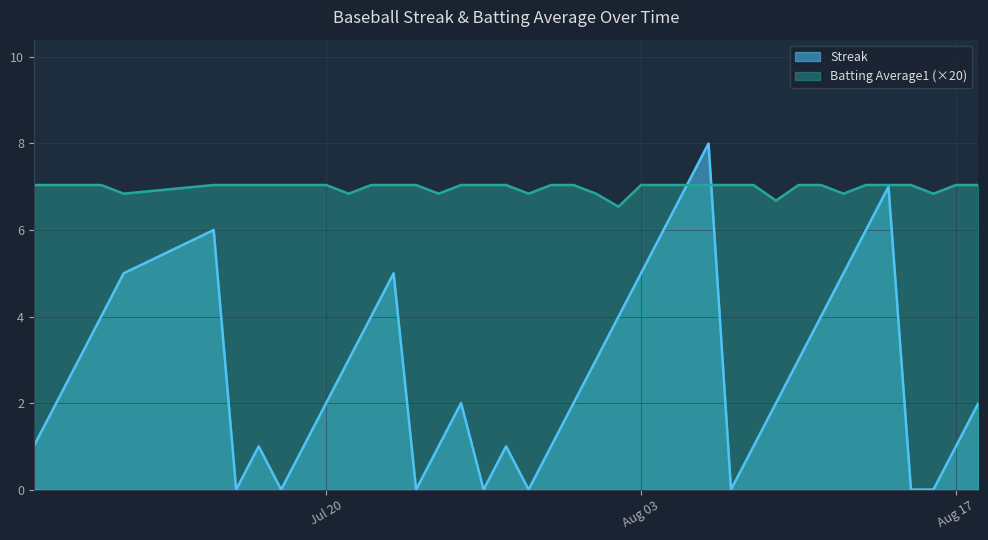

How many values in the Streak series are below 2?

16